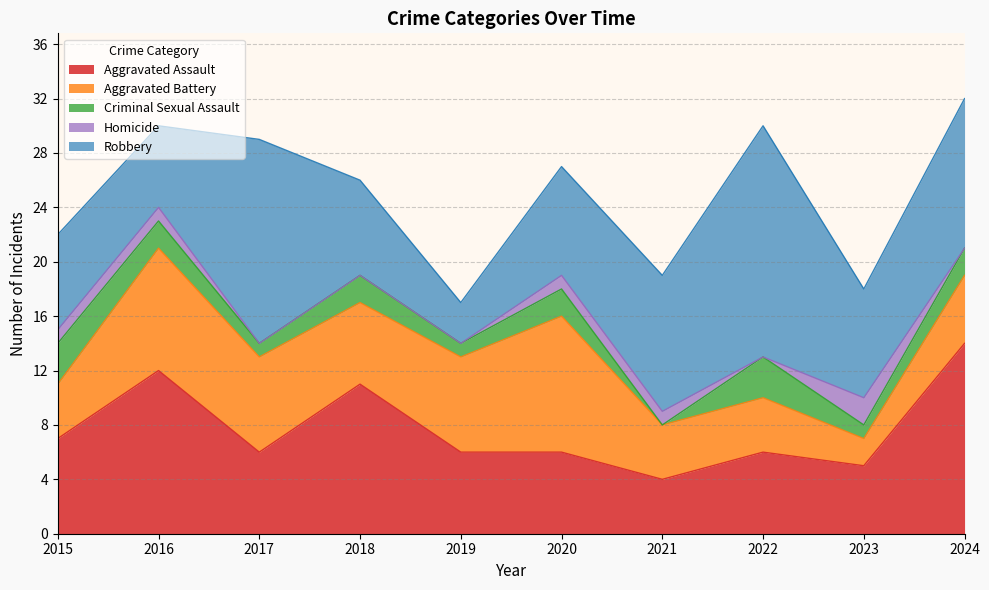

True or false: Aggravated Assault has a value of 10 at 2020.

False